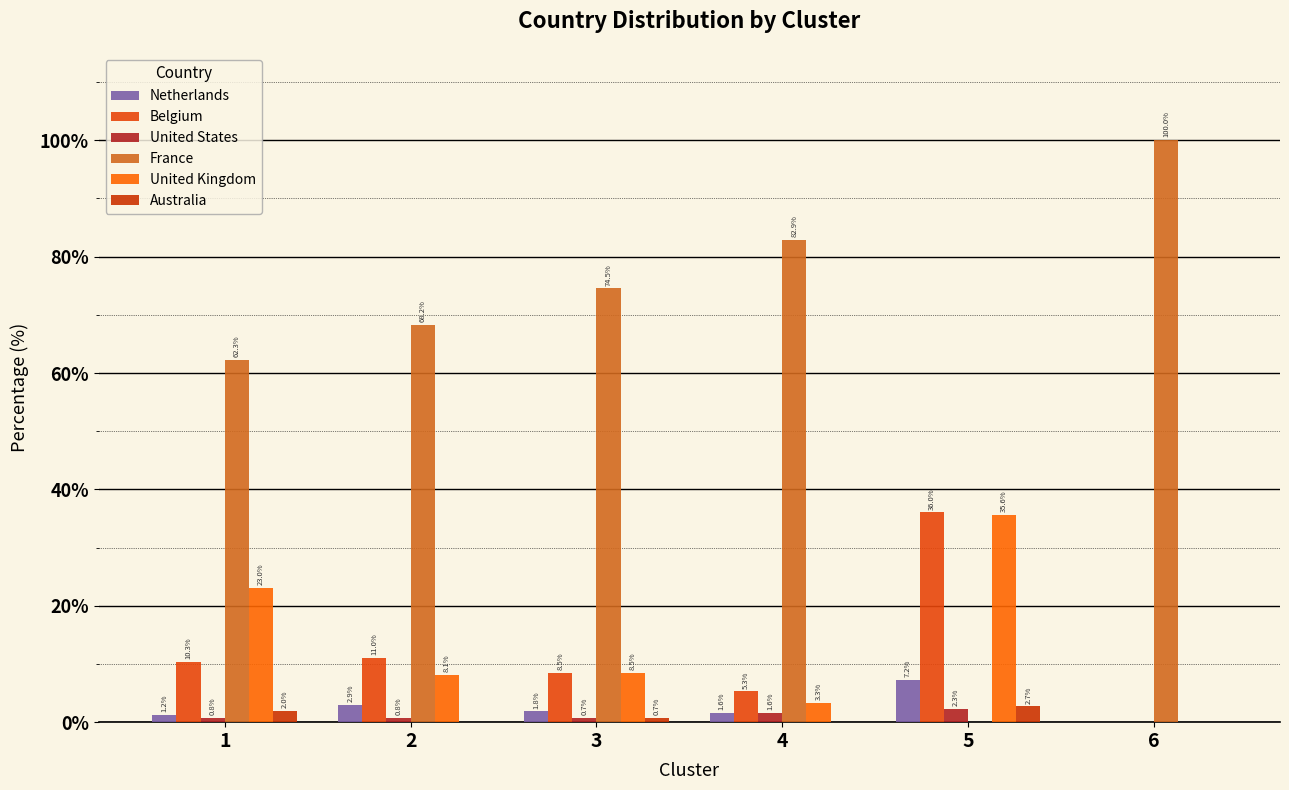

How many groups of bars are there?

6